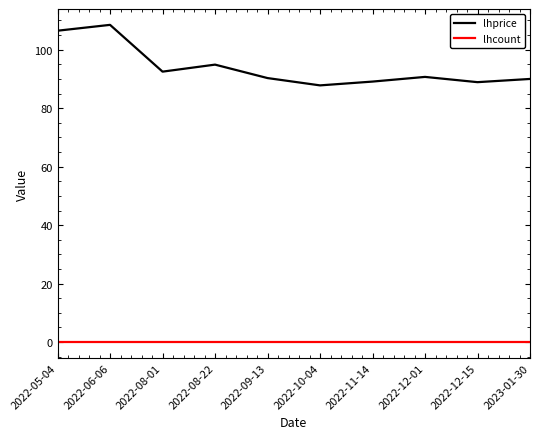

What is the spread (max minus min) of values at 2022-08-22?

94.9